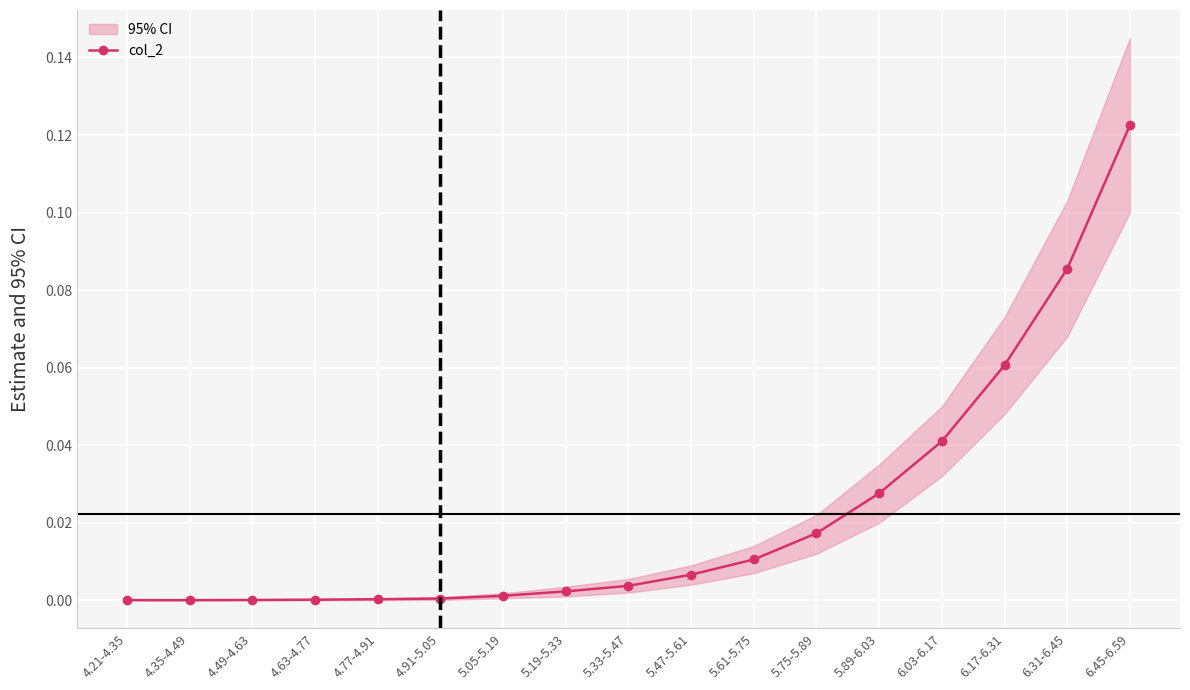

At which category does the data reach its first local valley?

4.35-4.49